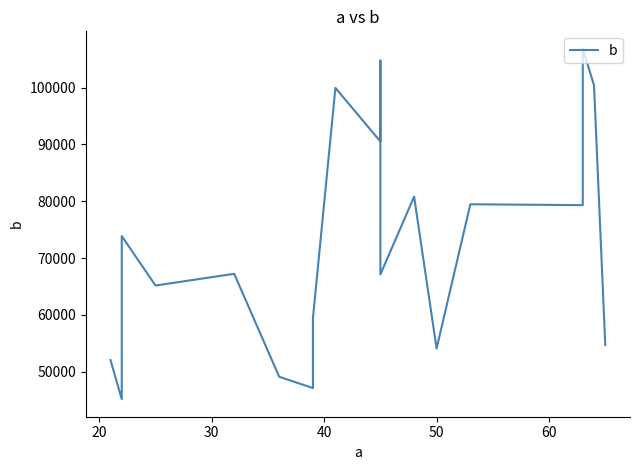

Count the number of data series in this chart.

1